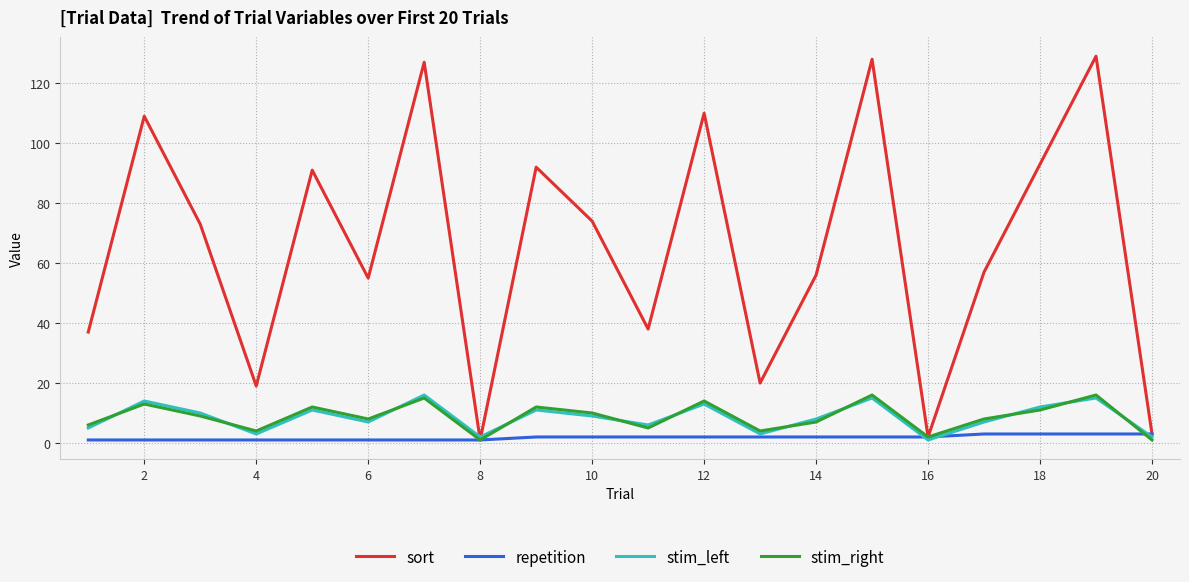

What is the highest value of the stim_left series?

16